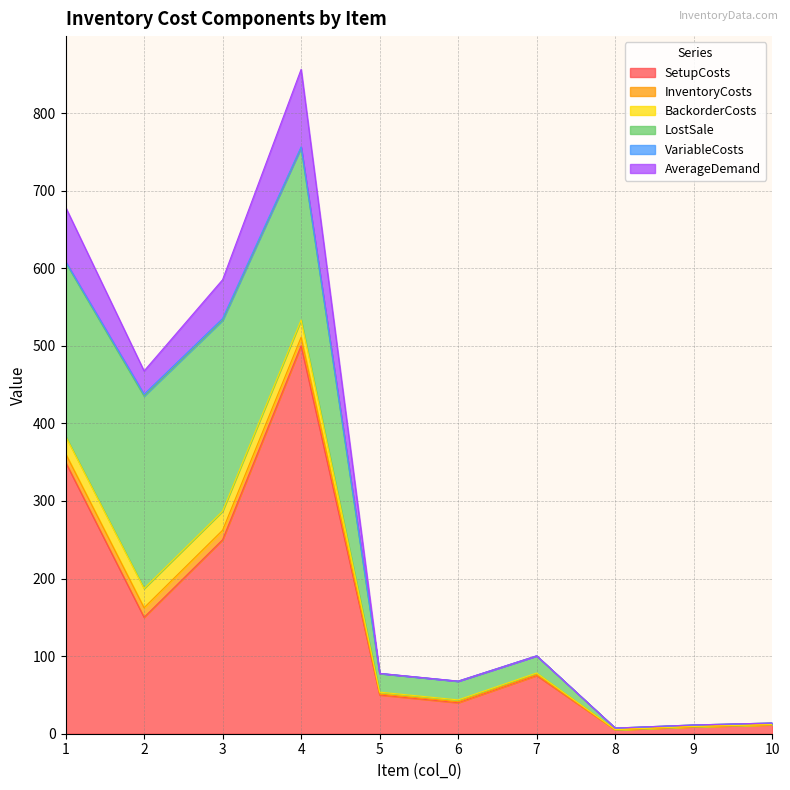

Does the chart have visible grid lines?

Yes